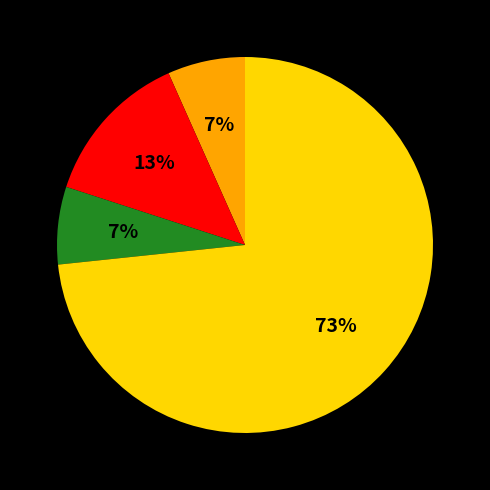

Is there a majority slice in this chart?

Yes